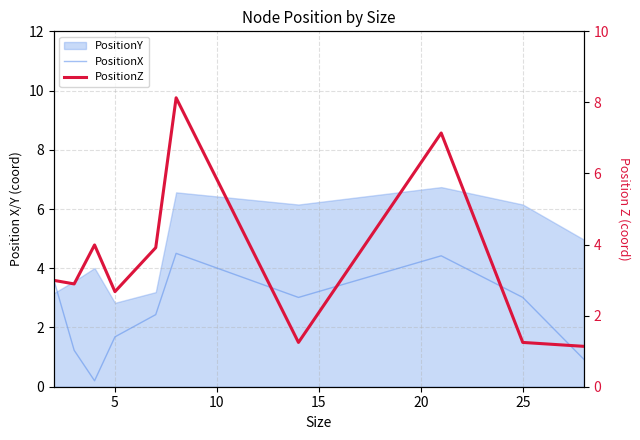

What is the highest value of the PositionZ series?

8.1